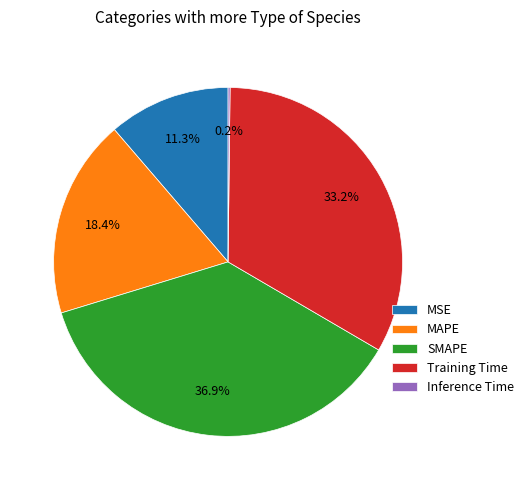

How much of the chart is everything except Training Time?

66.8%